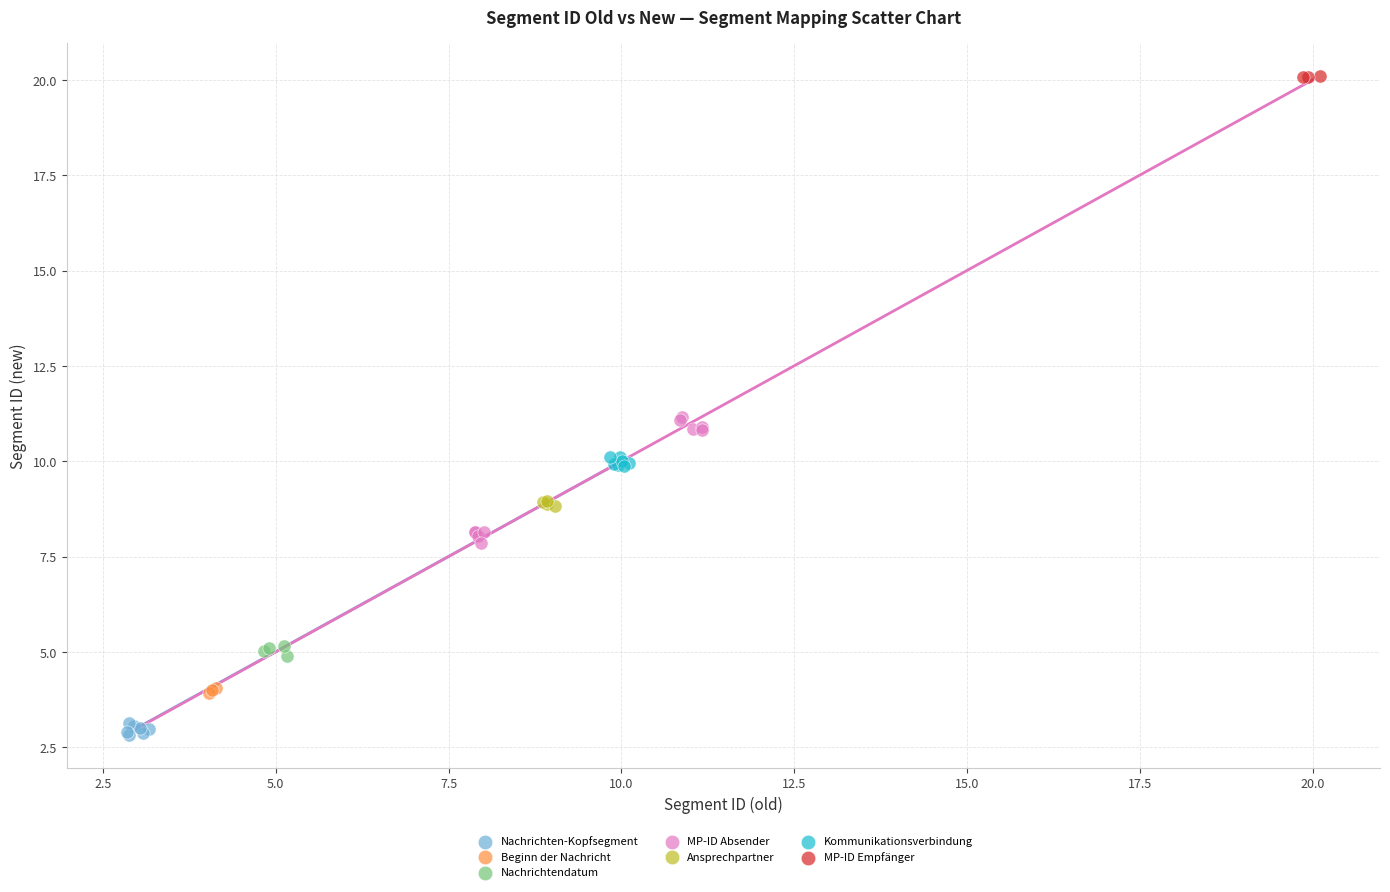

Which series reaches the minimum Y coordinate?

Nachrichten-Kopfsegment